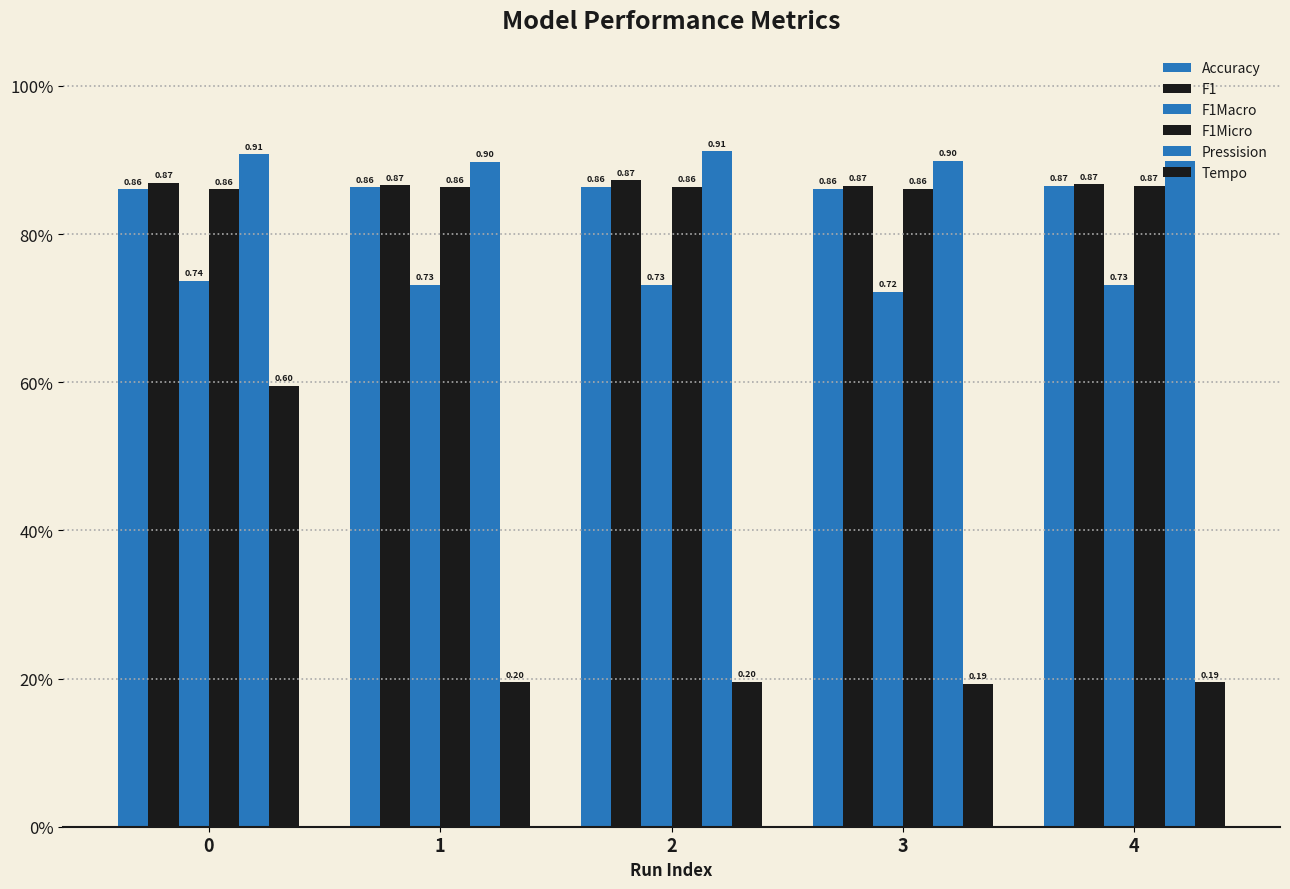

Does the chart contain any negative values?

No